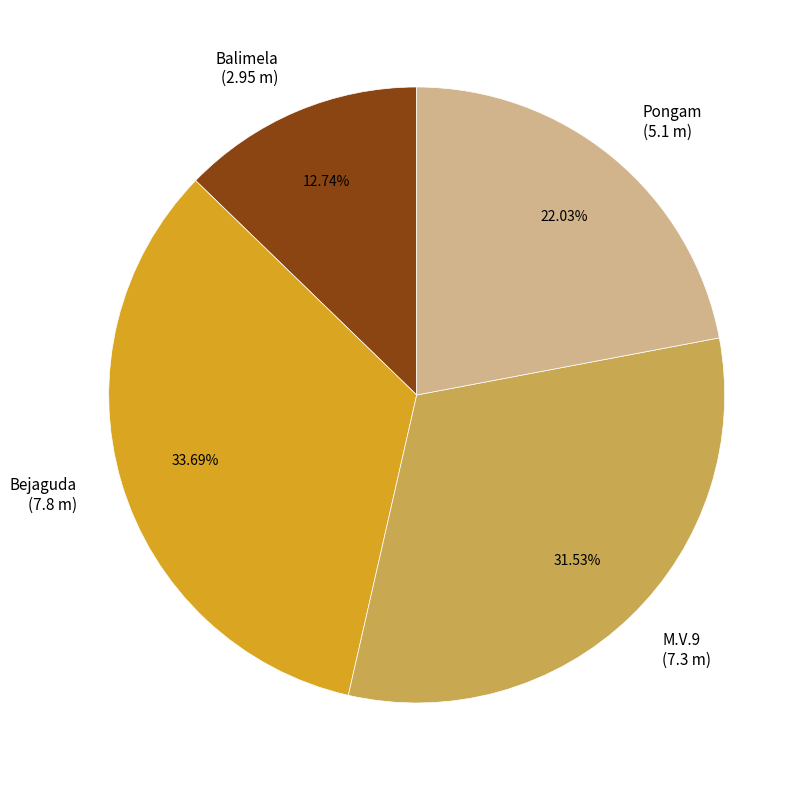

Does any single category account for the majority?

No